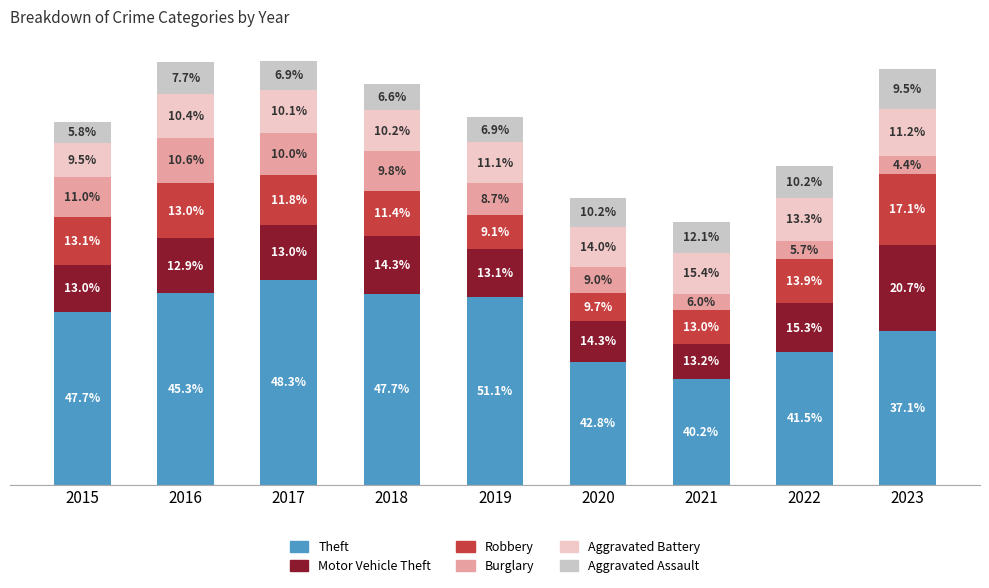

Are the bars grouped side by side (vs. stacked)?

No